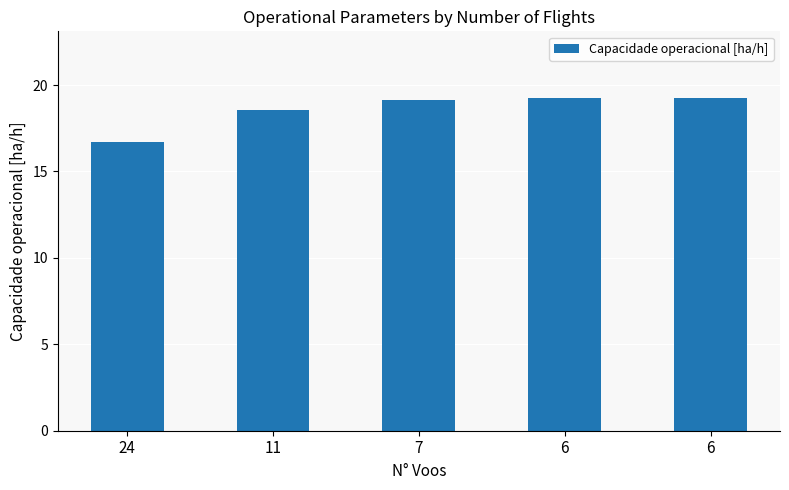

What is the change in value from 7 to 6?

+0.1